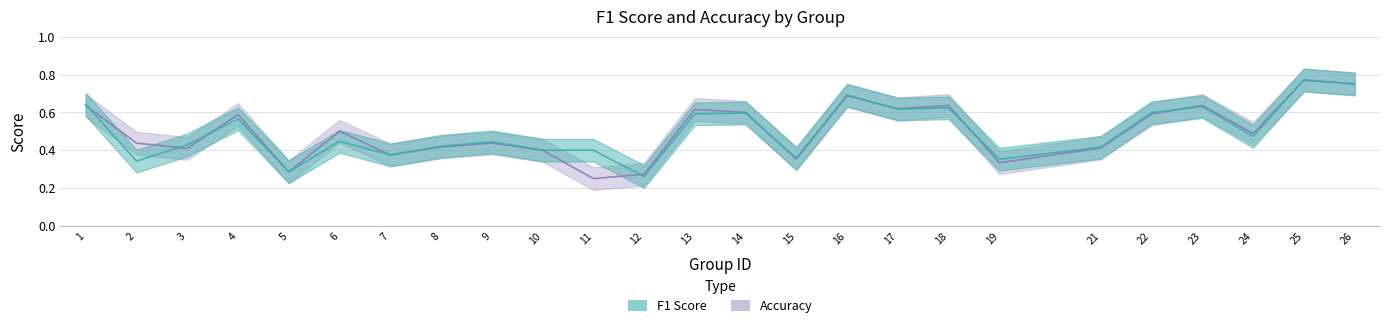

Which series has the largest range (max minus min)?

accuracy